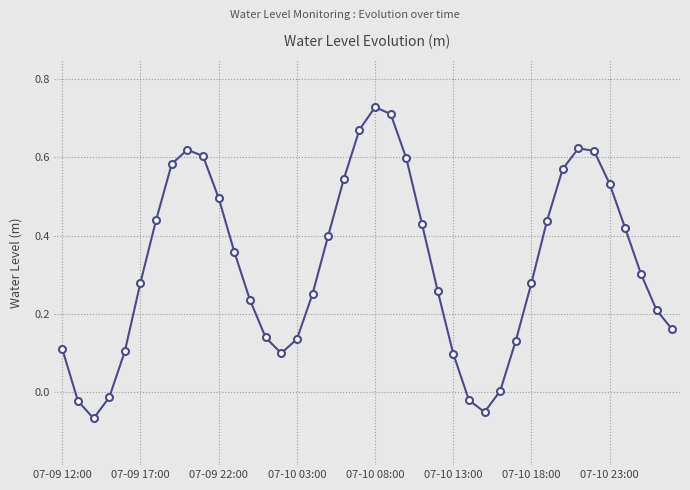

How many points are lower than both their immediate neighbors (excluding endpoints)?

3